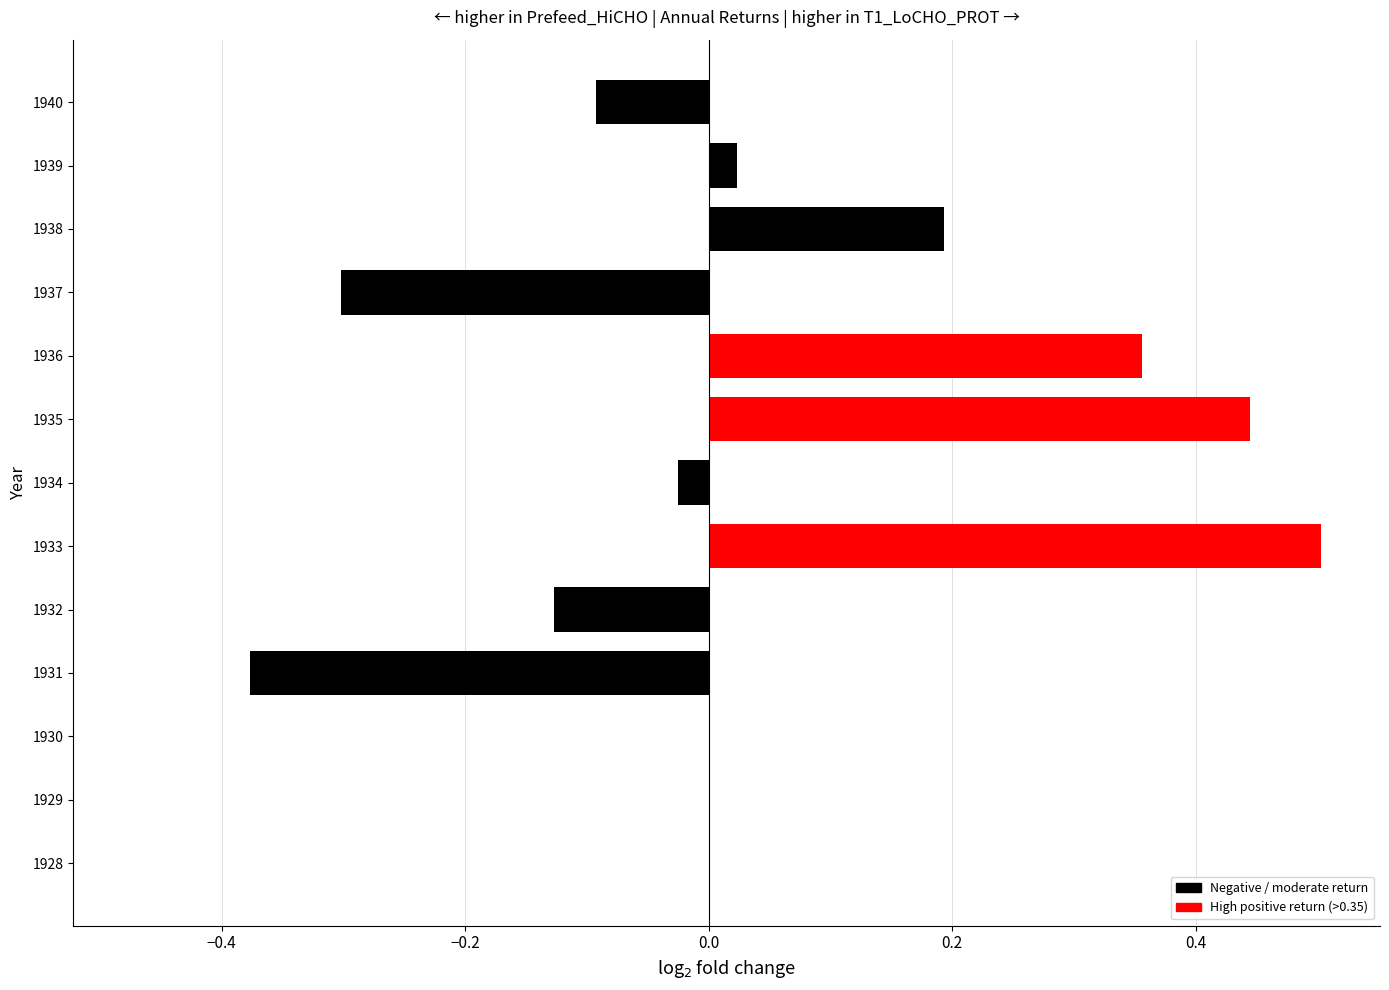

Which has a higher value, 1932 or 1934?

1934